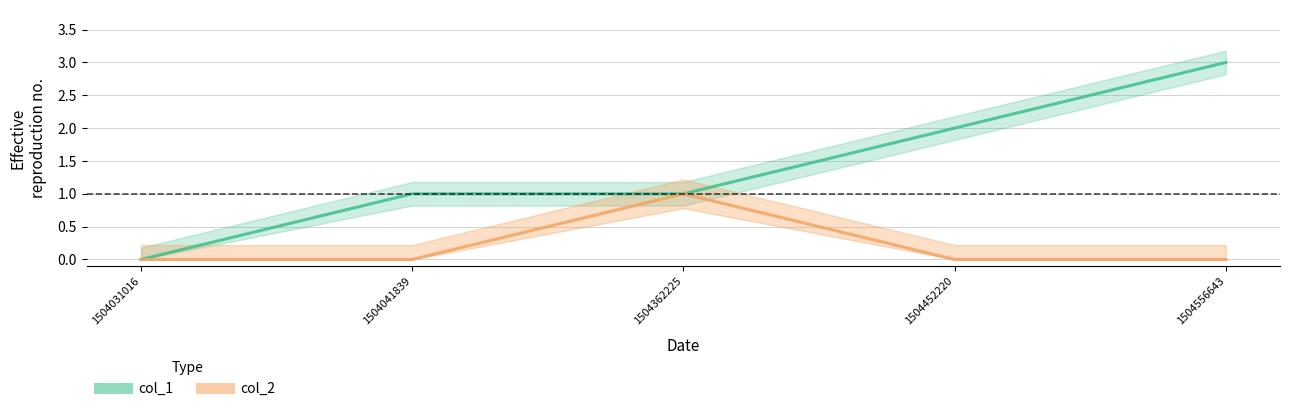

How many lines are shown in the chart?

2